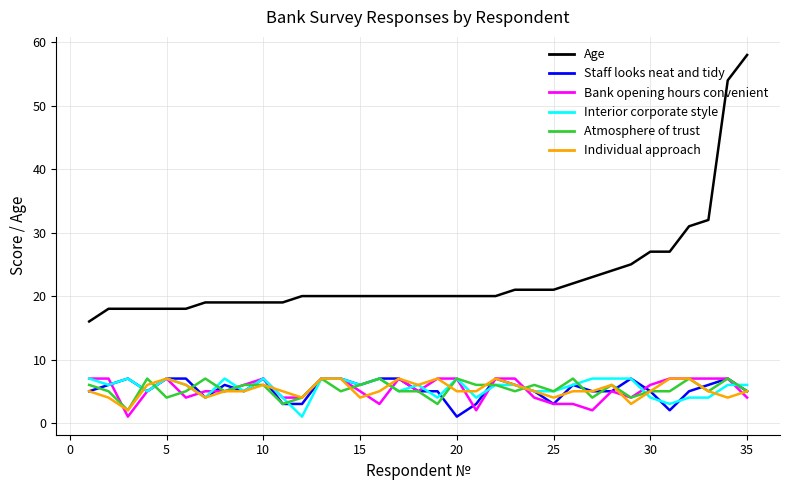

Which series has the widest spread of values?

Age